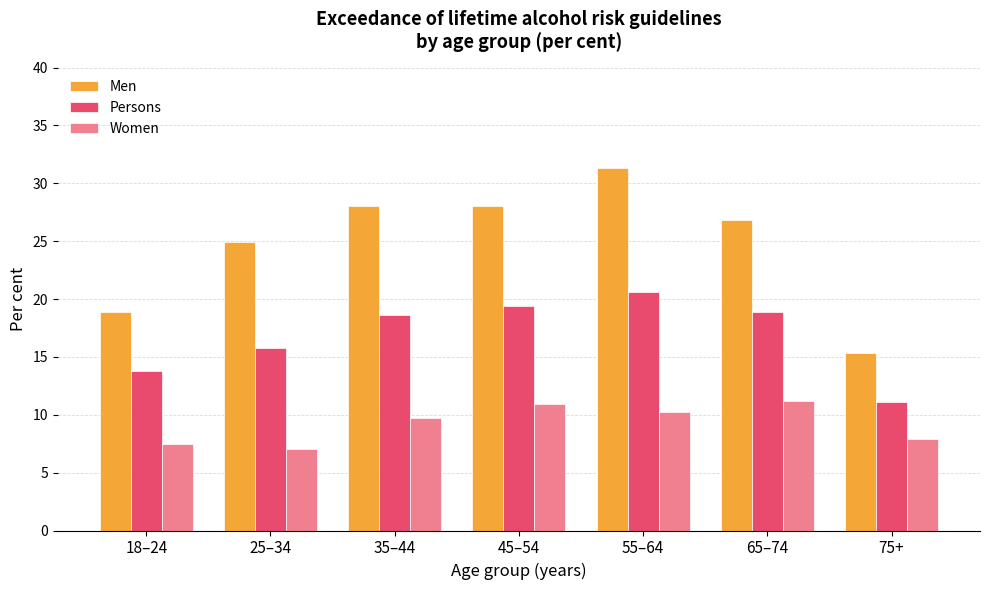

At which category is the sum across all series the highest?

55–64